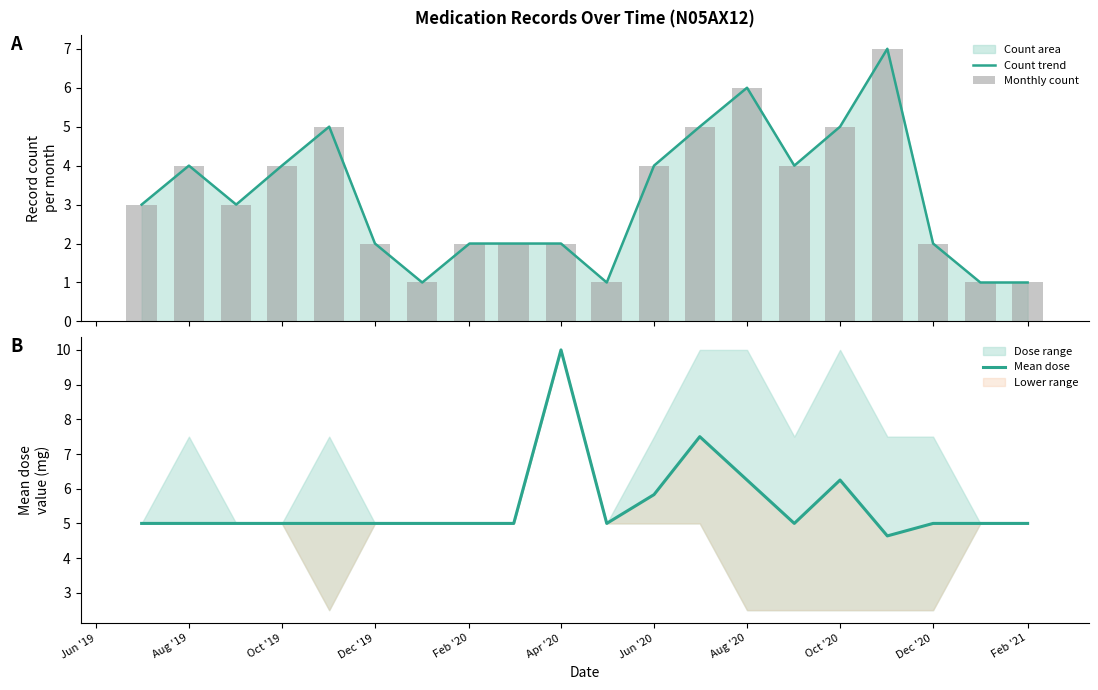

How many groups of bars are there?

20